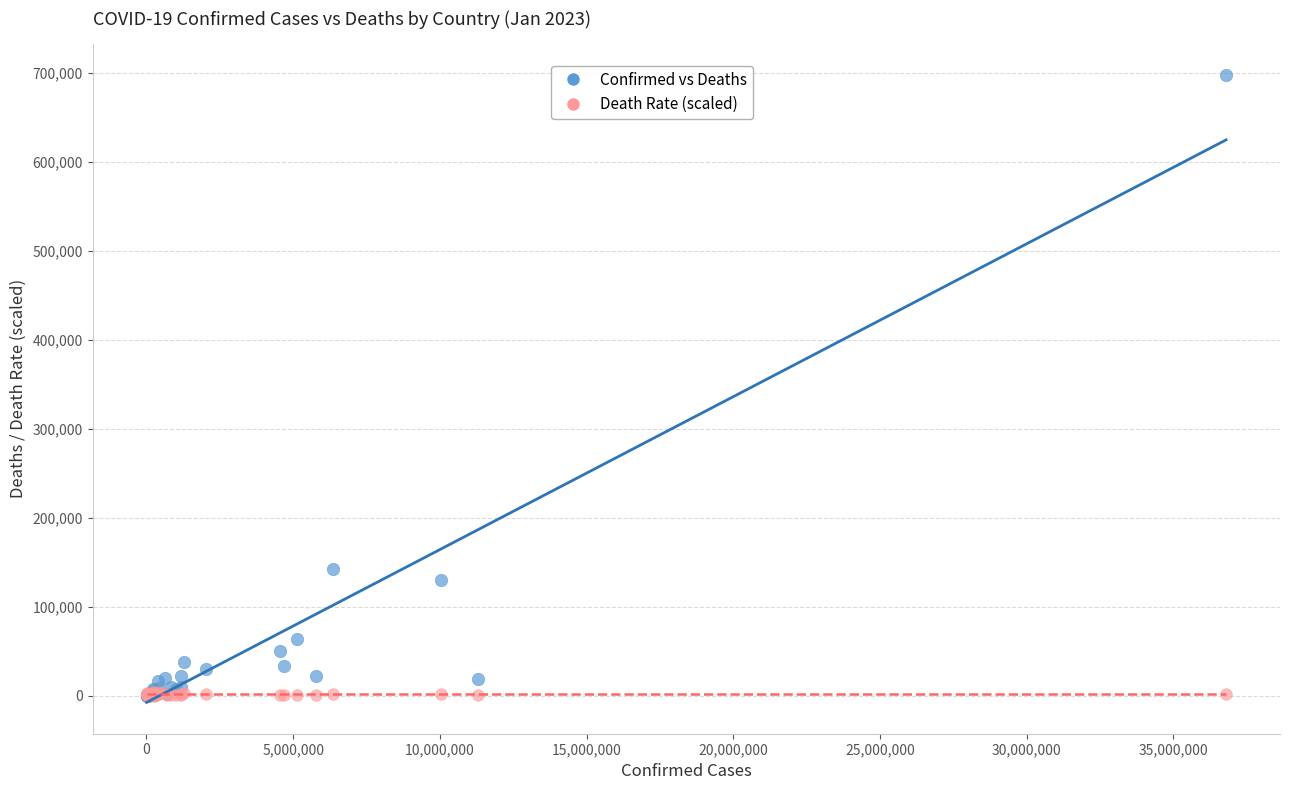

Which series has the widest spread of Y values?

Confirmed vs Deaths